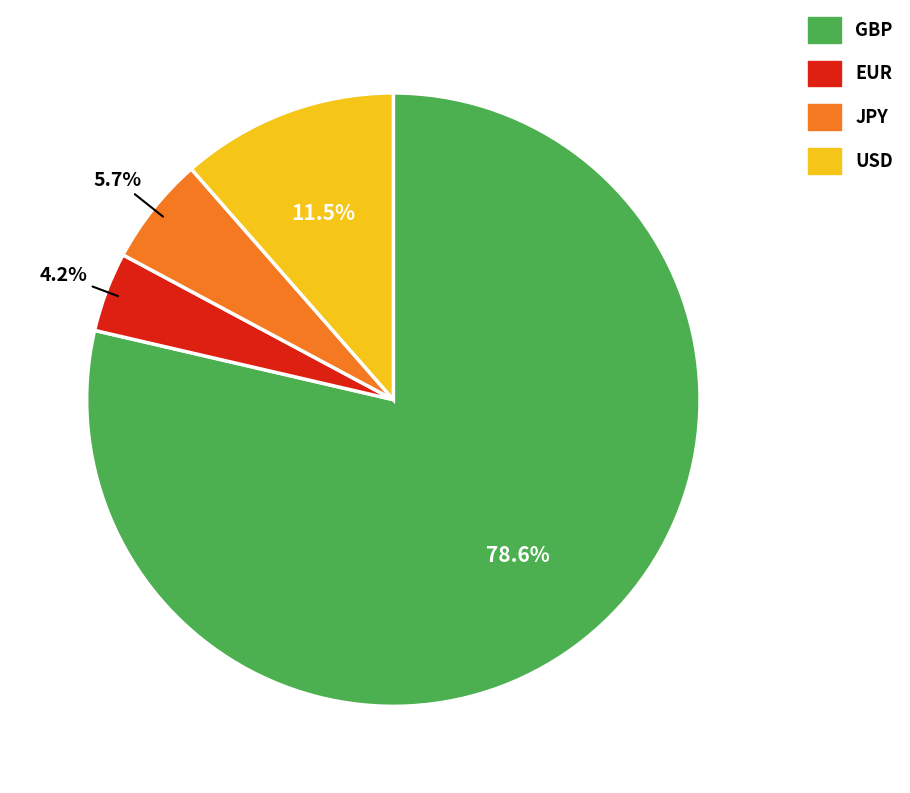

Count the number of slices in the pie.

4